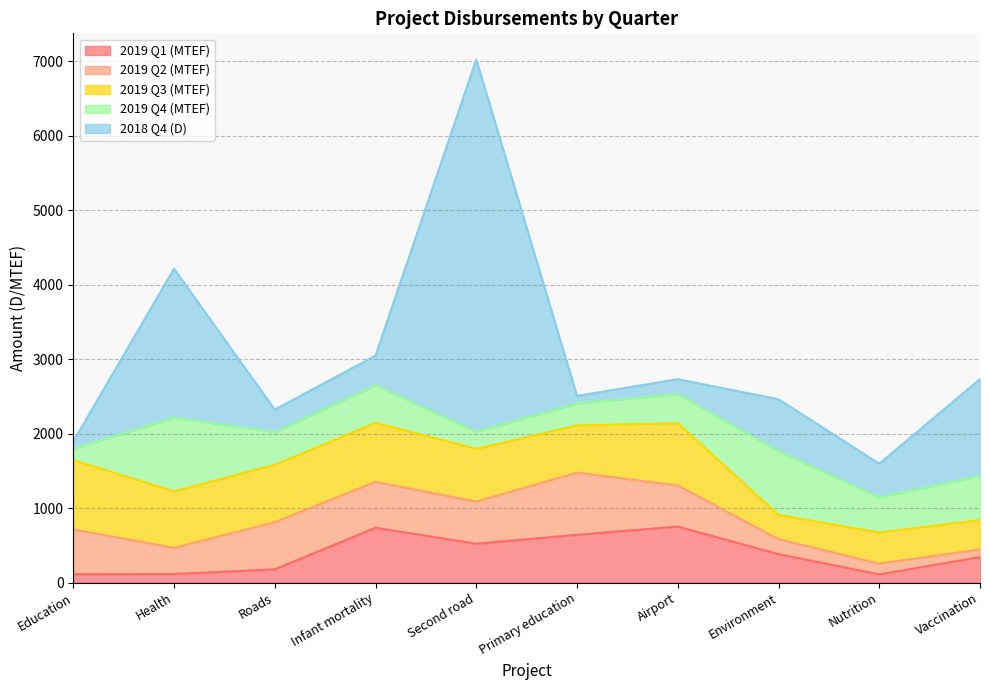

Which category has the lowest value in the 2019 Q2 (MTEF) series?

Vaccination